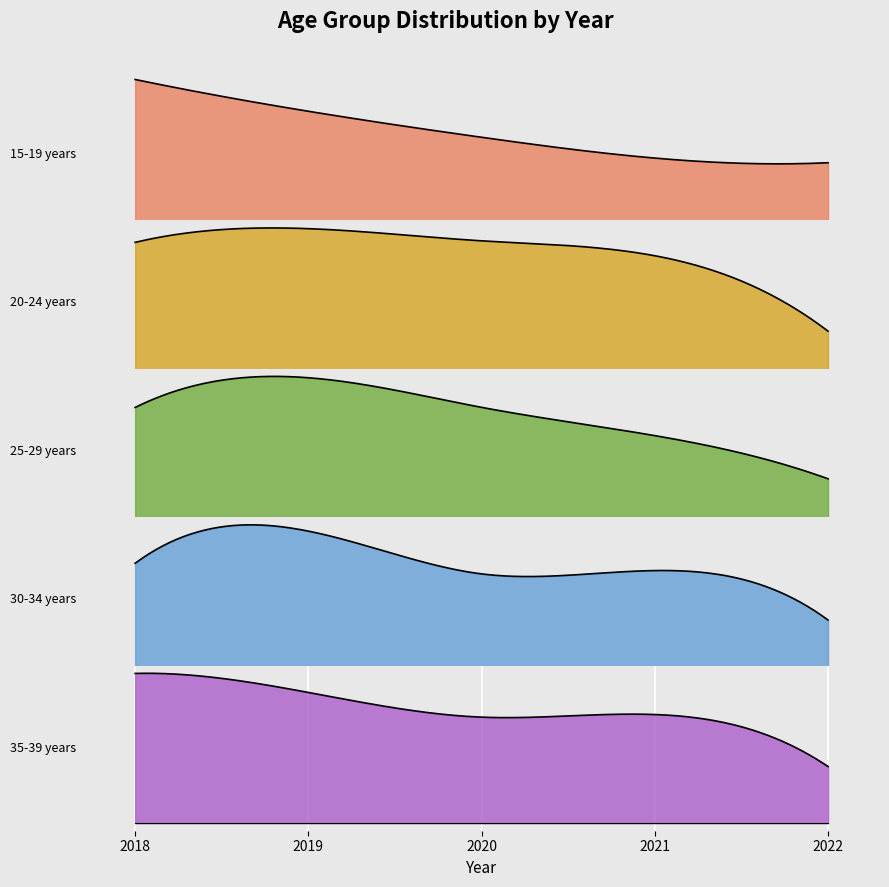

What is the value of the 20-24 years point at the 3rd from the left?

5083